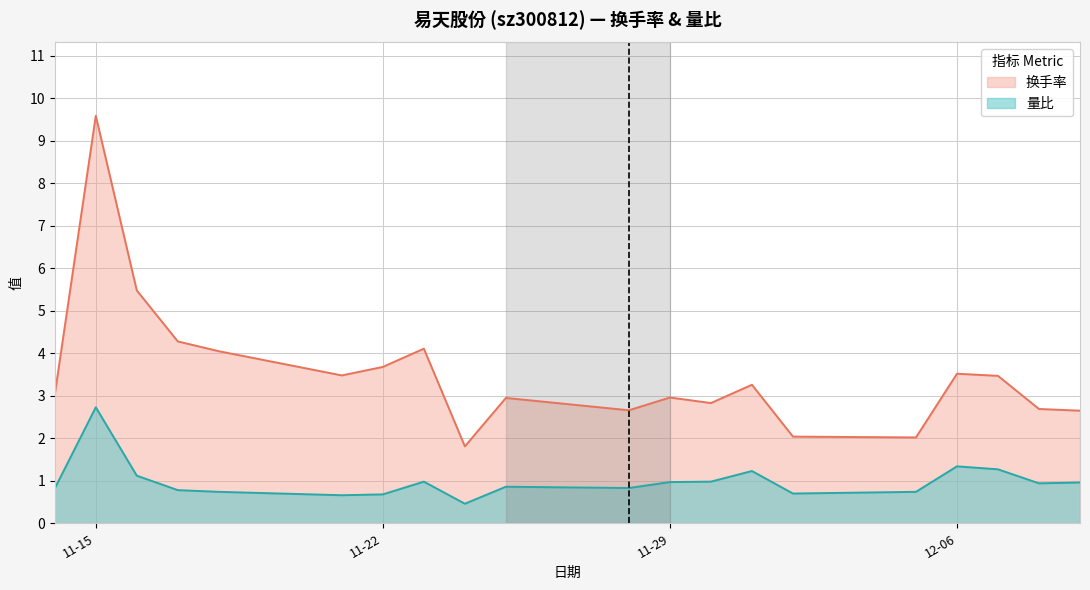

What is the difference between the second highest and minimum values in the 量比 series?

0.9